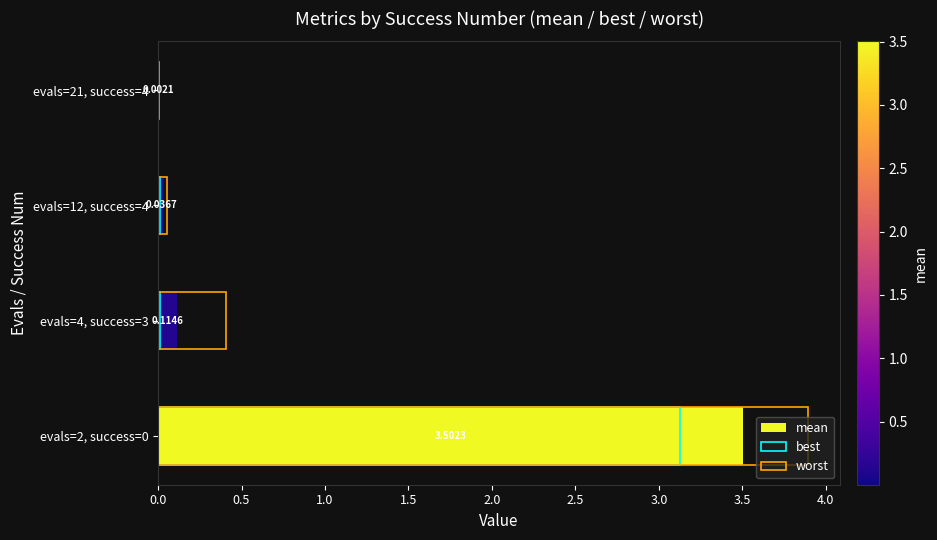

Which series has the largest total across all categories?

worst